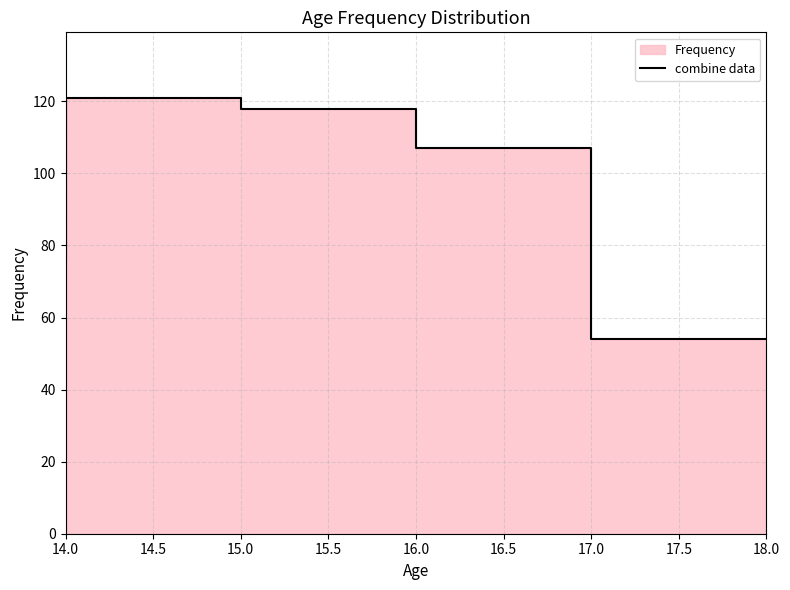

What is the difference between the second highest and second lowest values?

42